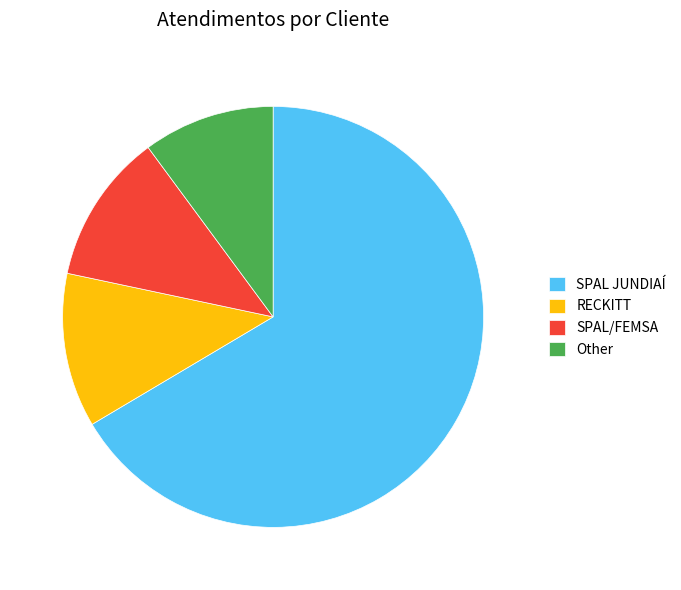

Which category accounts for the majority?

SPAL JUNDIAÍ